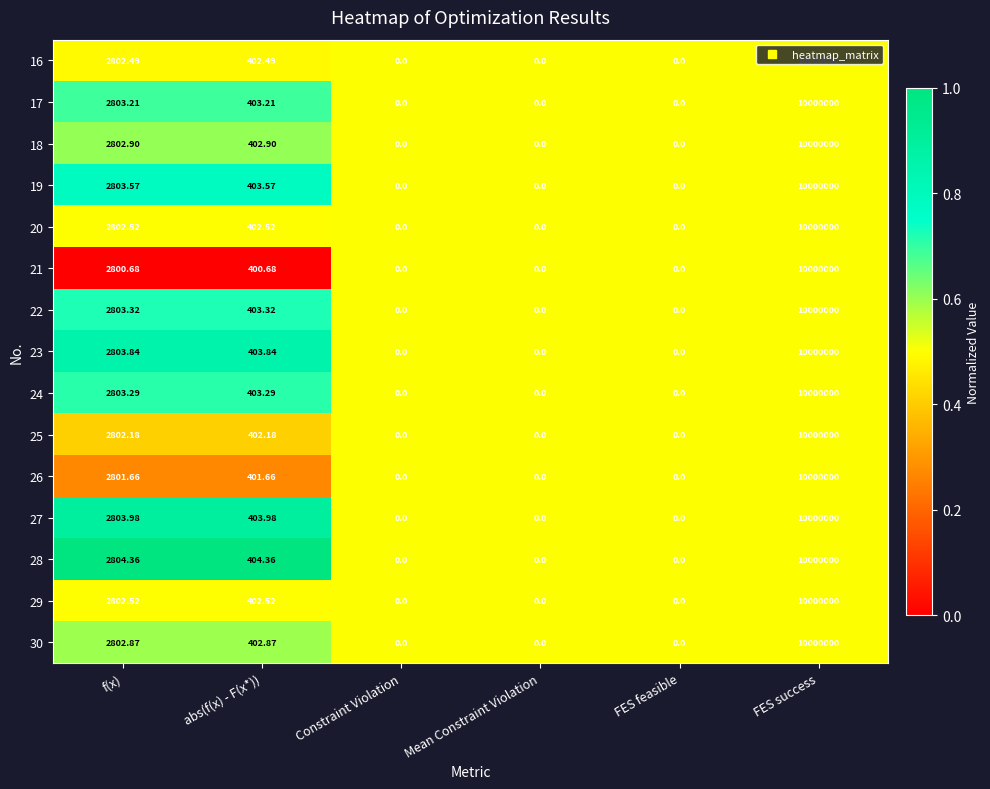

At which label is 29 closest to 5000000?

f(x)